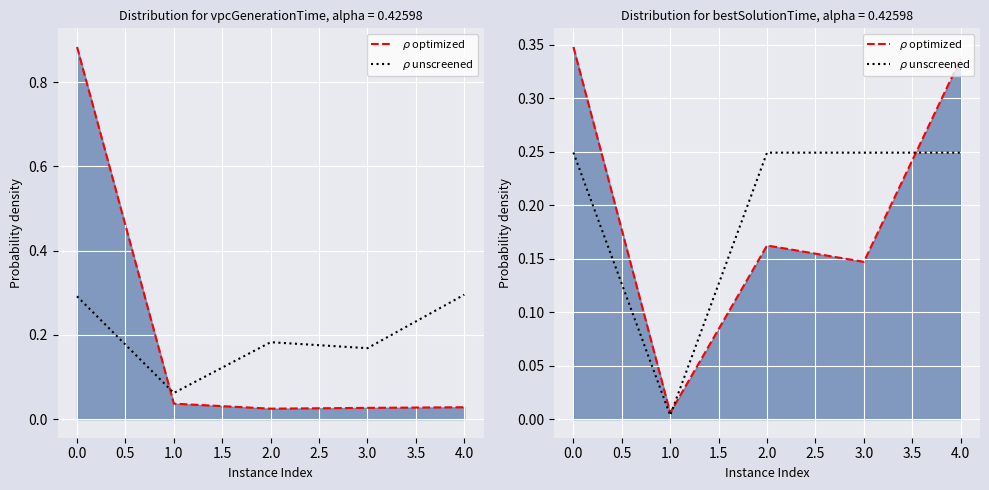

How many distinct data groups are displayed?

2